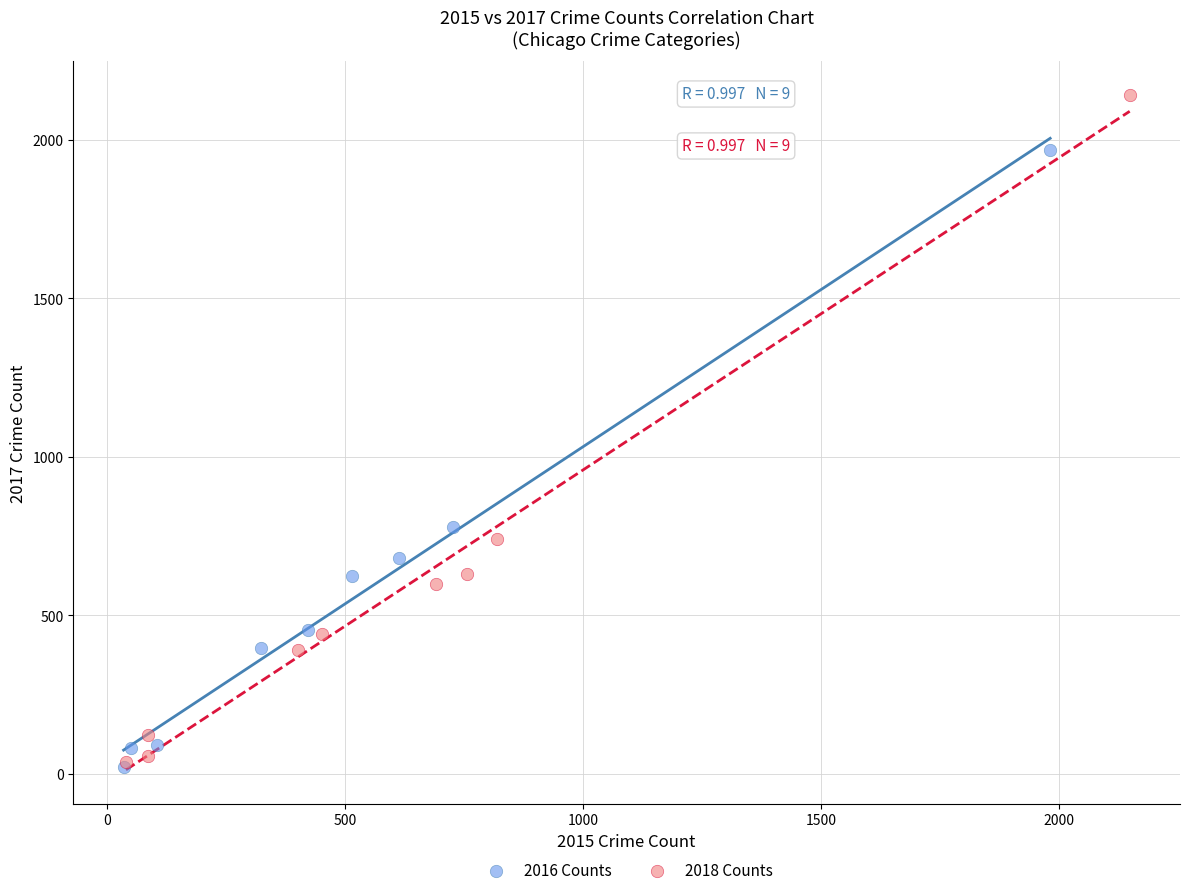

Which series has the widest spread of Y values?

2018 Counts